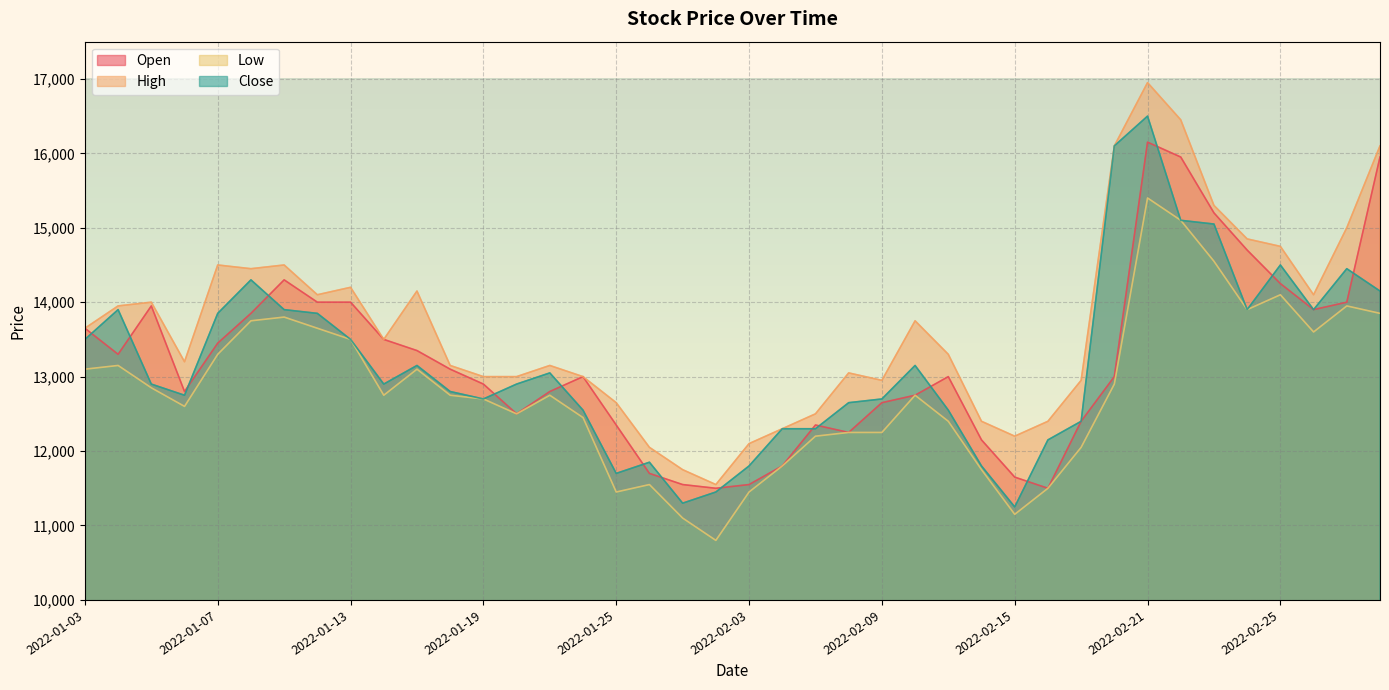

How many categories are shown in the chart?

40